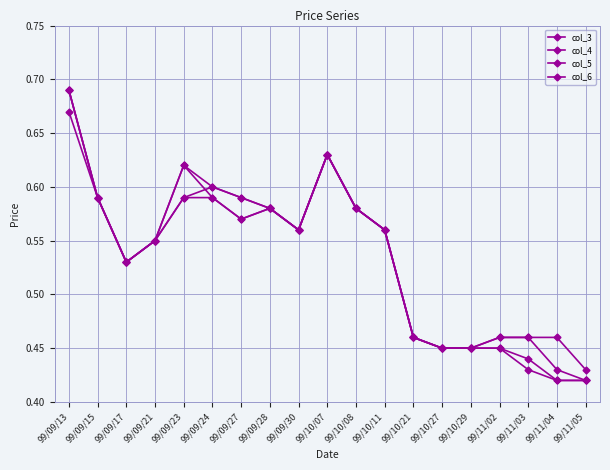

What is the label of the 1st point from the right?

99/11/05